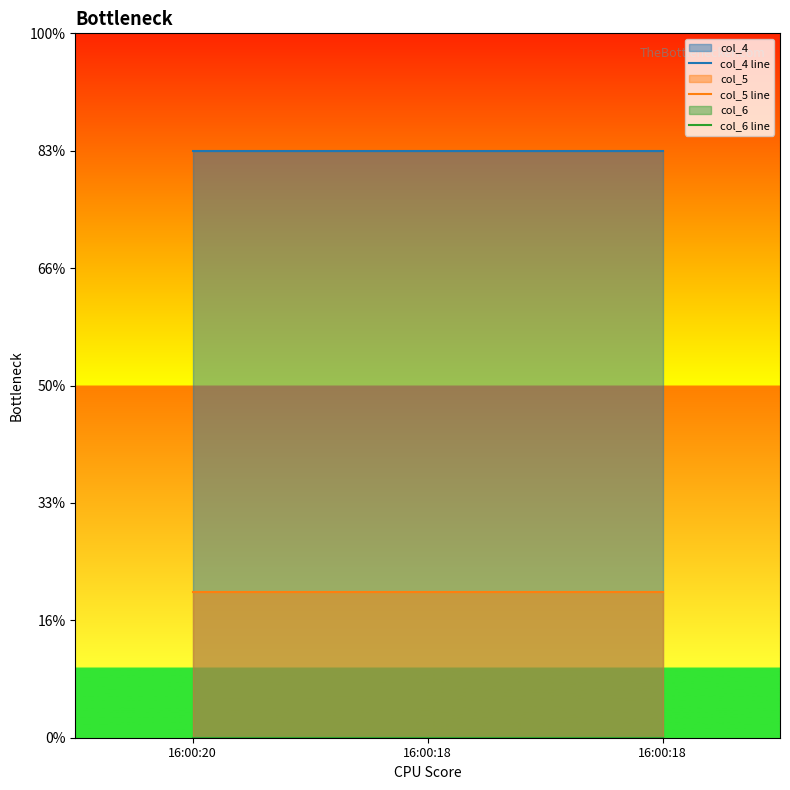

List the labels in order of col_6 line value, largest first.

16:00:20, 16:00:18, 16:00:18